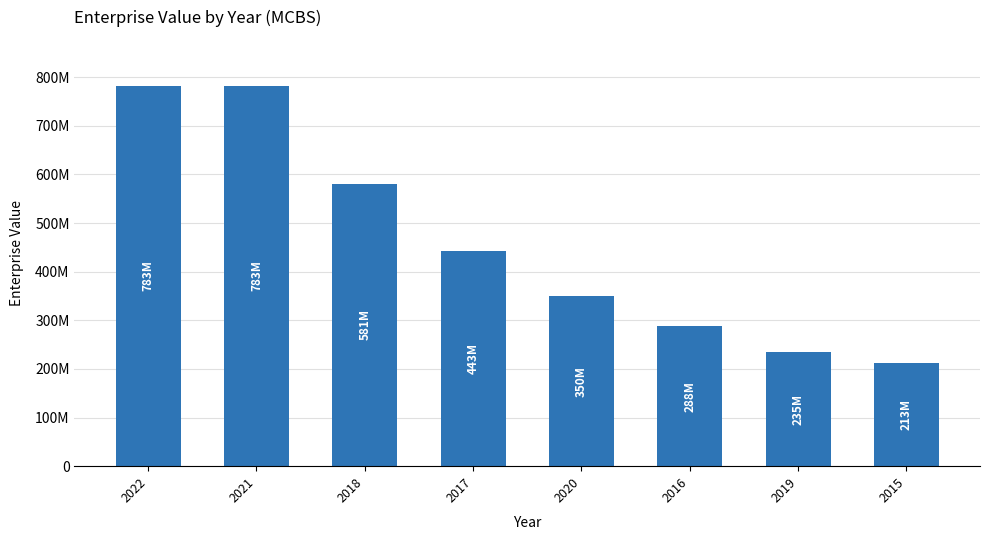

Rank the categories by value from lowest to highest.

2015, 2019, 2016, 2020, 2017, 2018, 2021, 2022